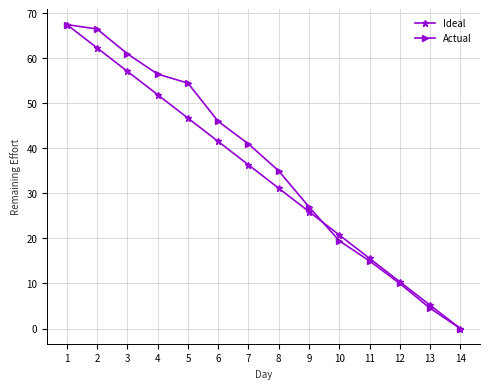

How many lines are shown in the chart?

2